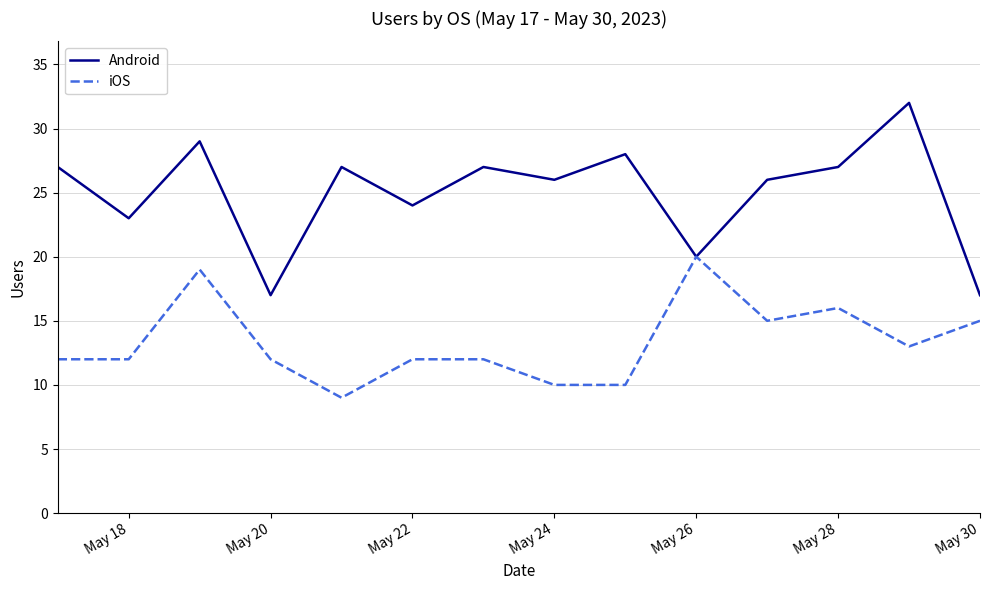

List the series in order of their overall mean, lowest first.

iOS, Android